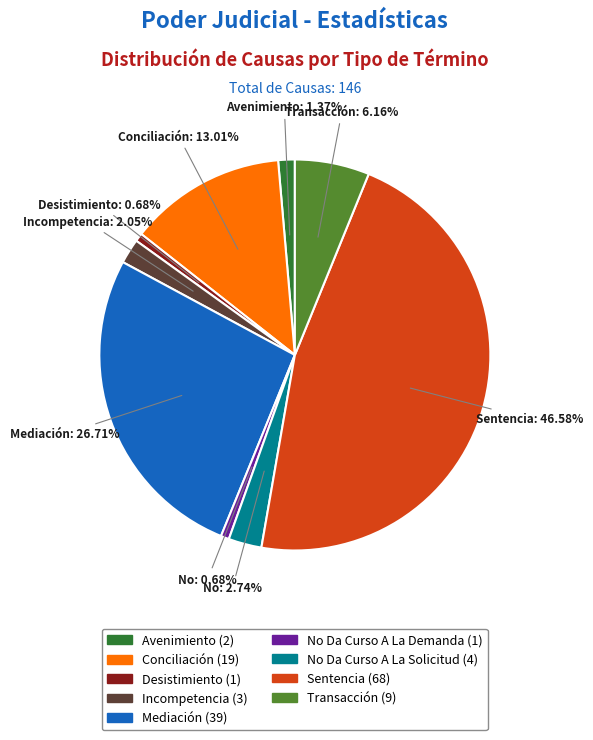

To the nearest percent, what portion does Sentencia represent?

47%